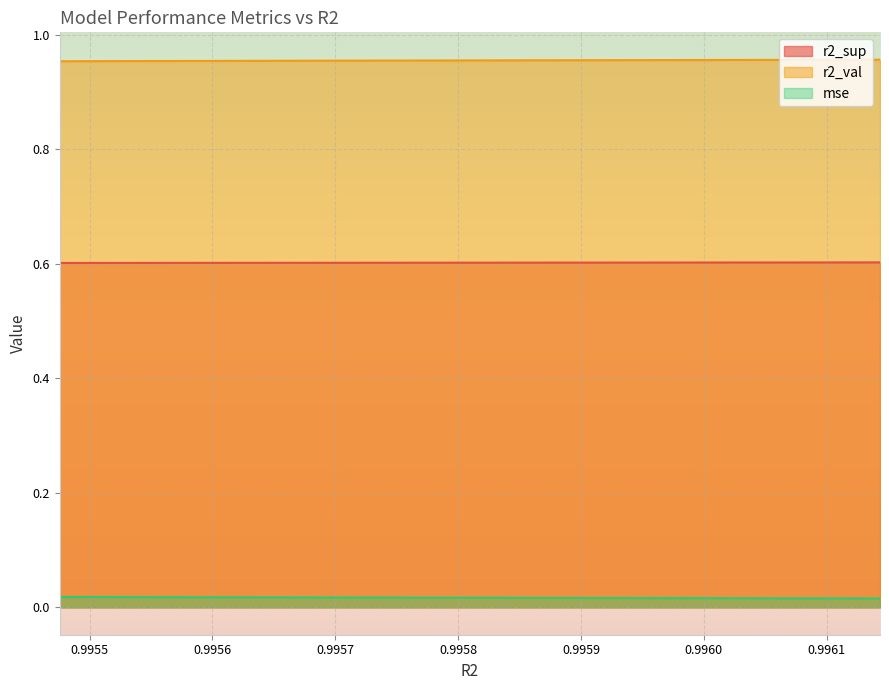

True or false: r2_sup and mse cross at least once.

False